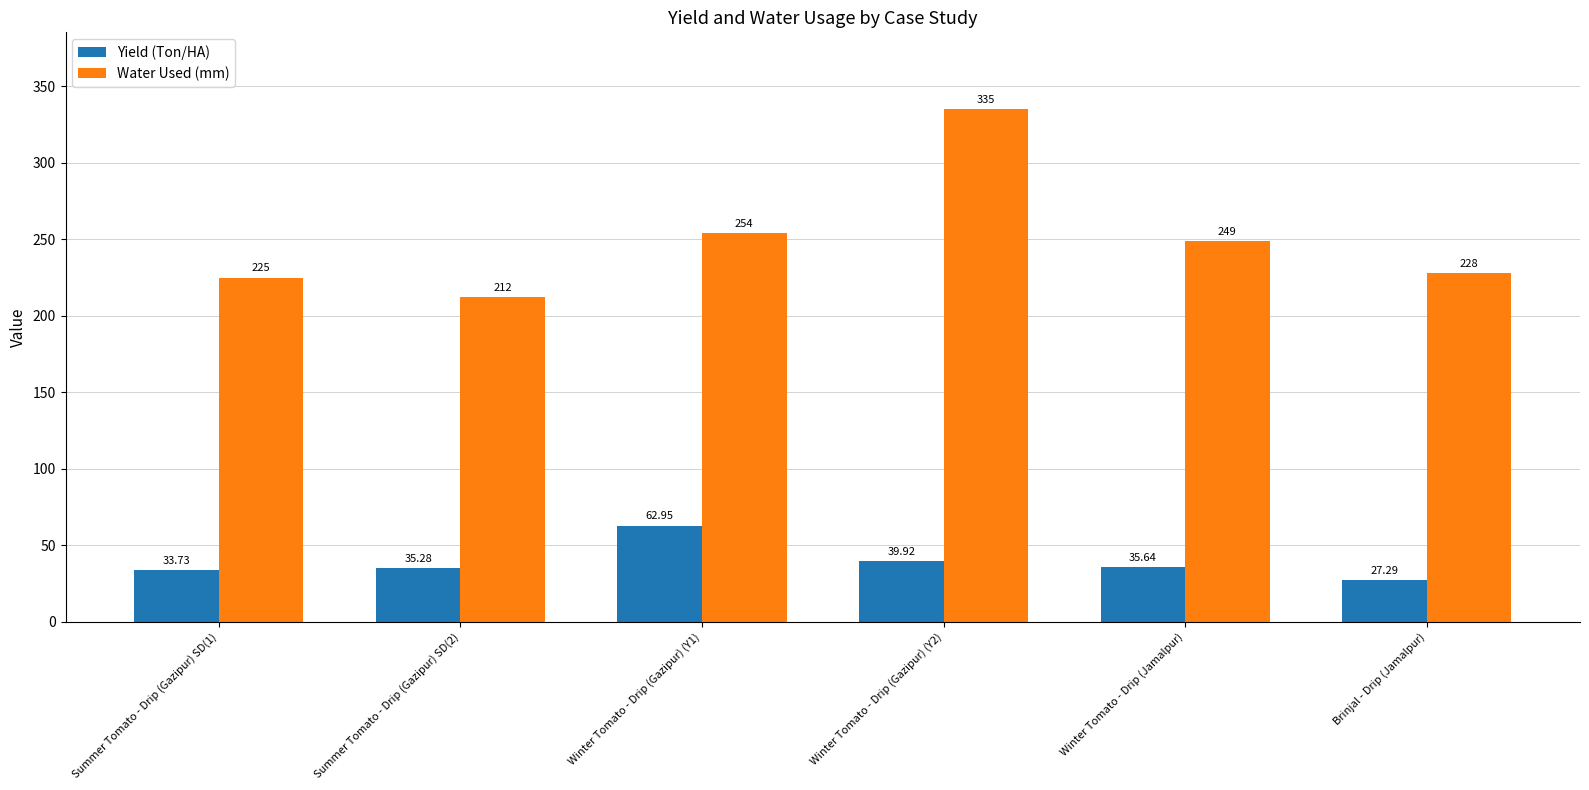

Is it true that Yield (Ton/HA) equals 105.2 at Winter Tomato - Drip (Gazipur) (Y1)?

False